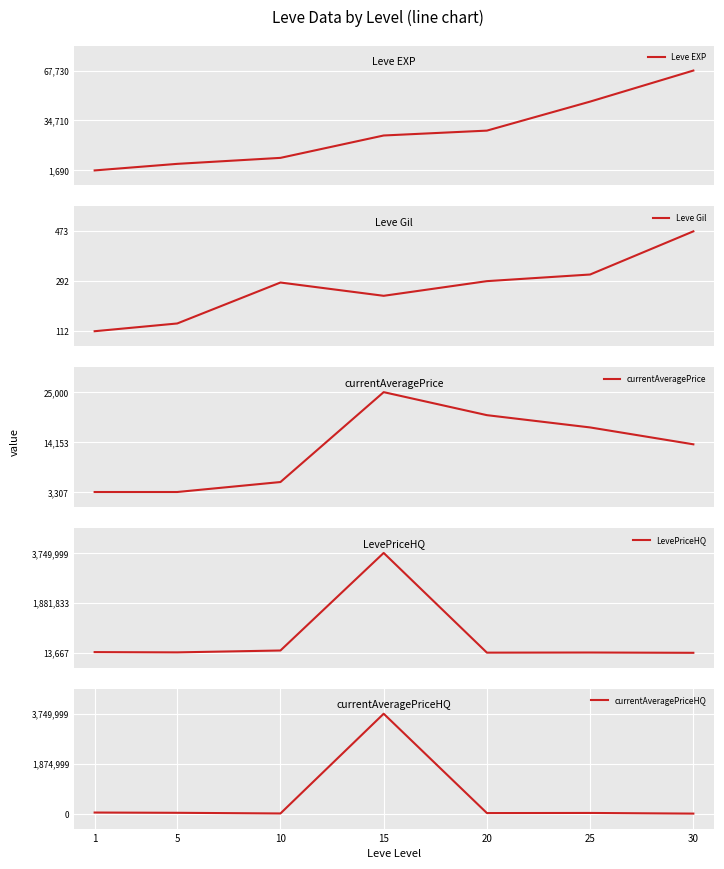

What is the difference between the highest and lowest values at 1?

39888